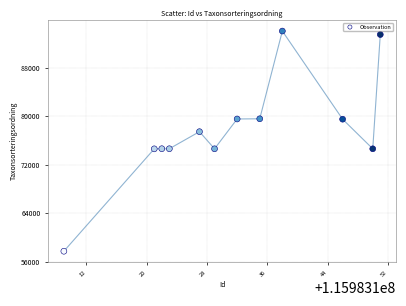

What is the range of Y values (max minus min)?

36334